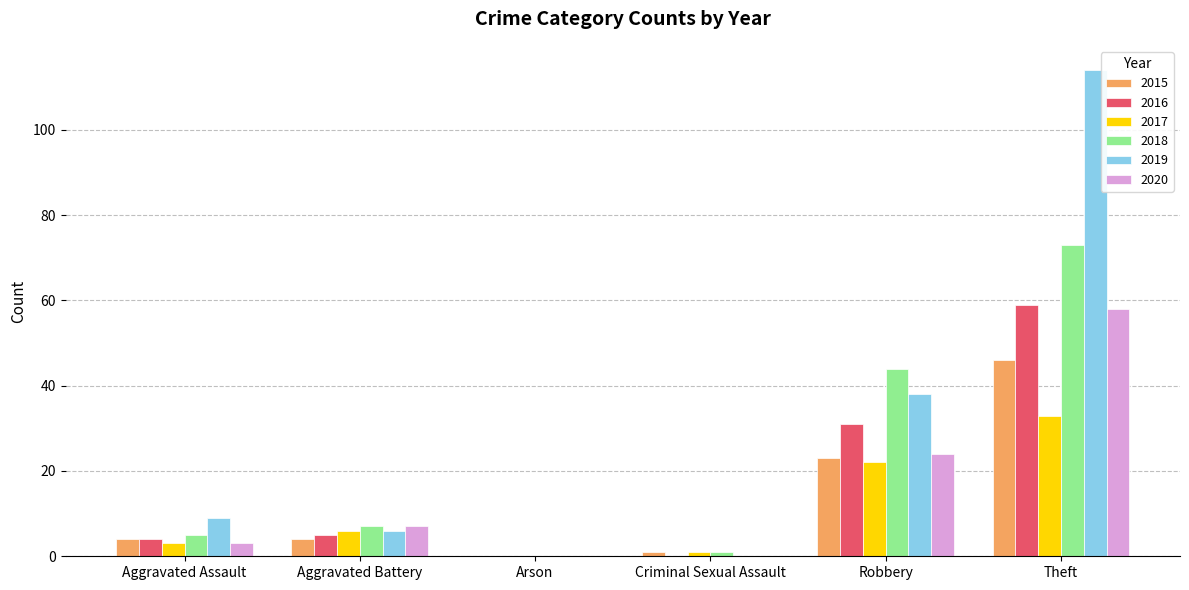

Count the number of categories in the chart.

6